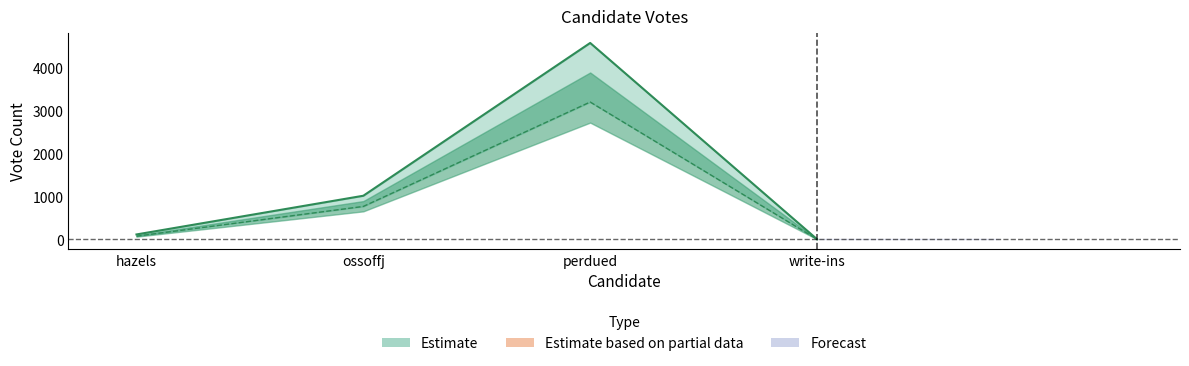

True or false: ABS_VOTES has more than 0 interior local peaks.

True